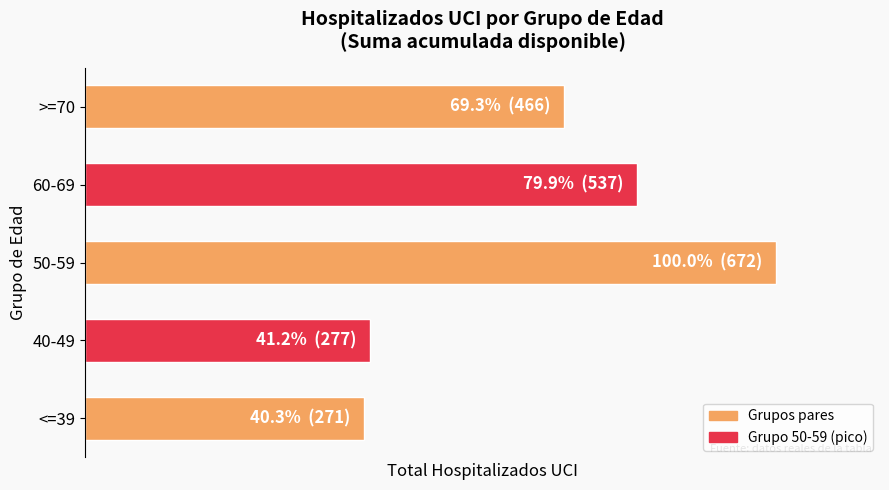

Which category has the highest value across all series?

50-59